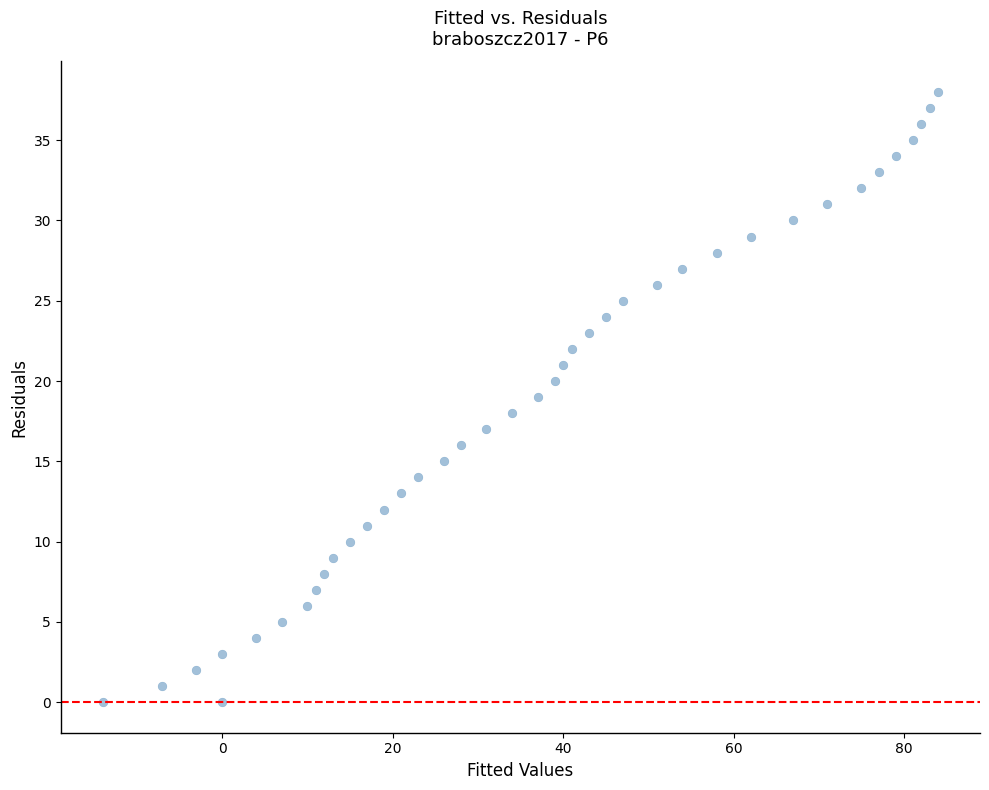

What is the range of X values (max minus min)?

98